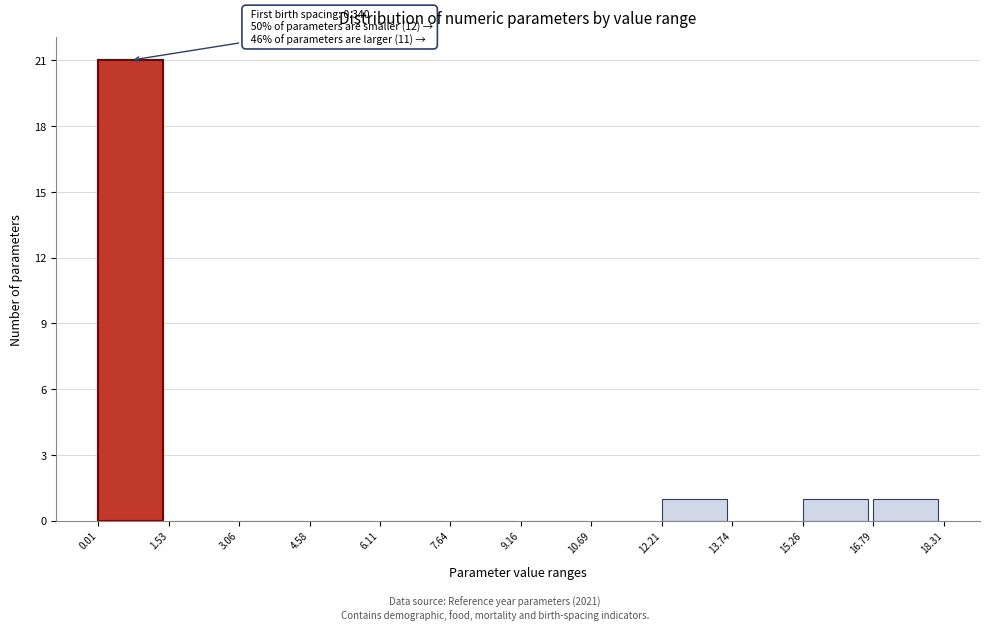

Over which range of the x-axis is the bar tallest?

0.01 to 1.53